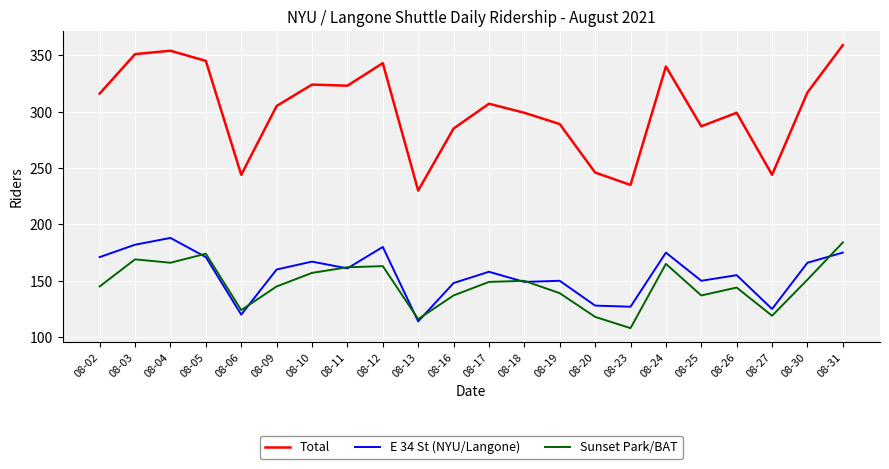

Does the chart display data point markers on the line(s)?

No